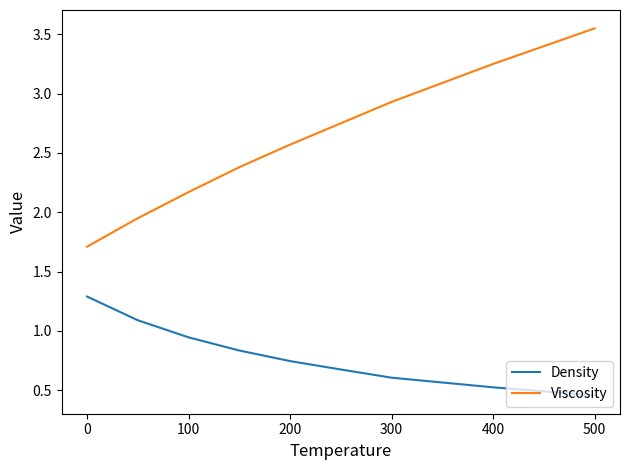

Which series has the widest spread of values?

Viscosity